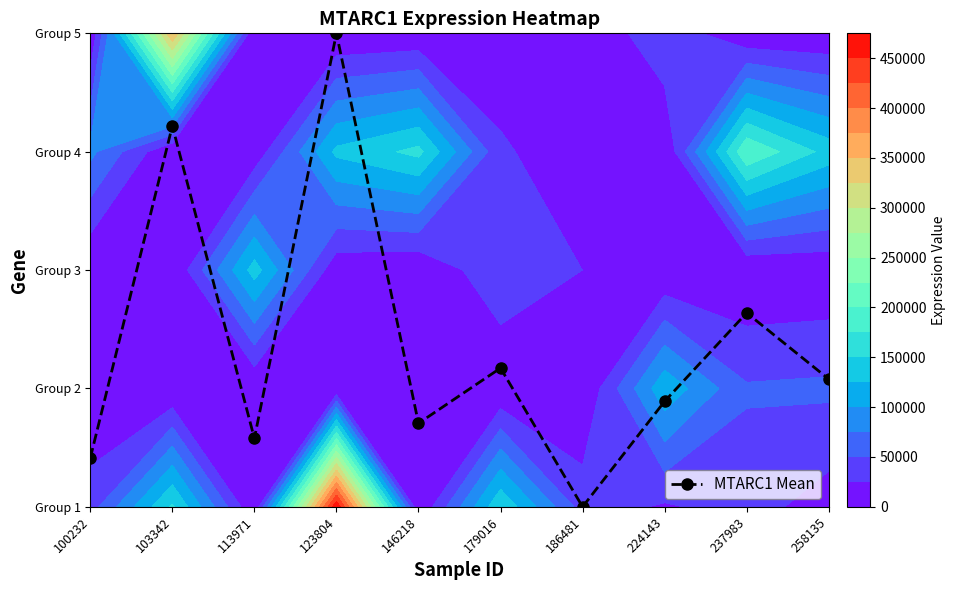

Rank the categories by value from highest to lowest.

123804, 103342, 237983, 179016, 258135, 224143, 146218, 113971, 100232, 186481